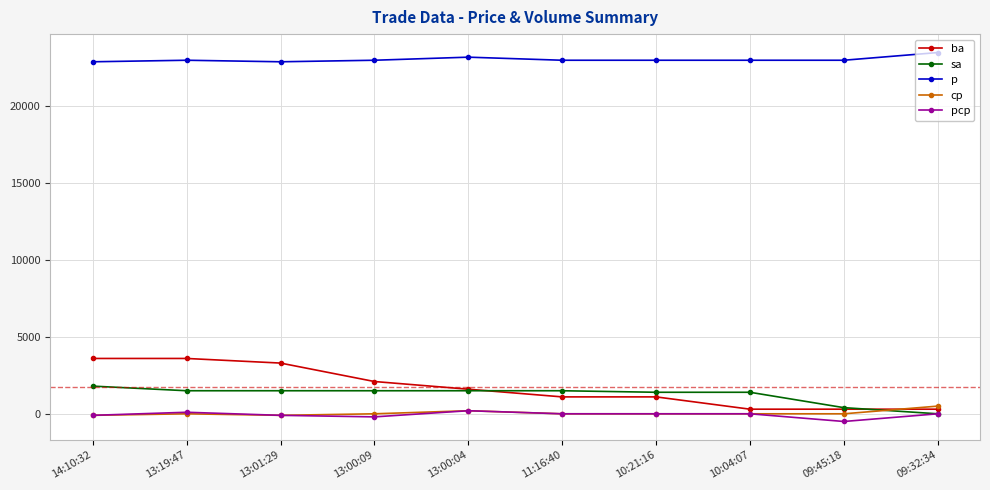

What is the greatest value displayed?

23500